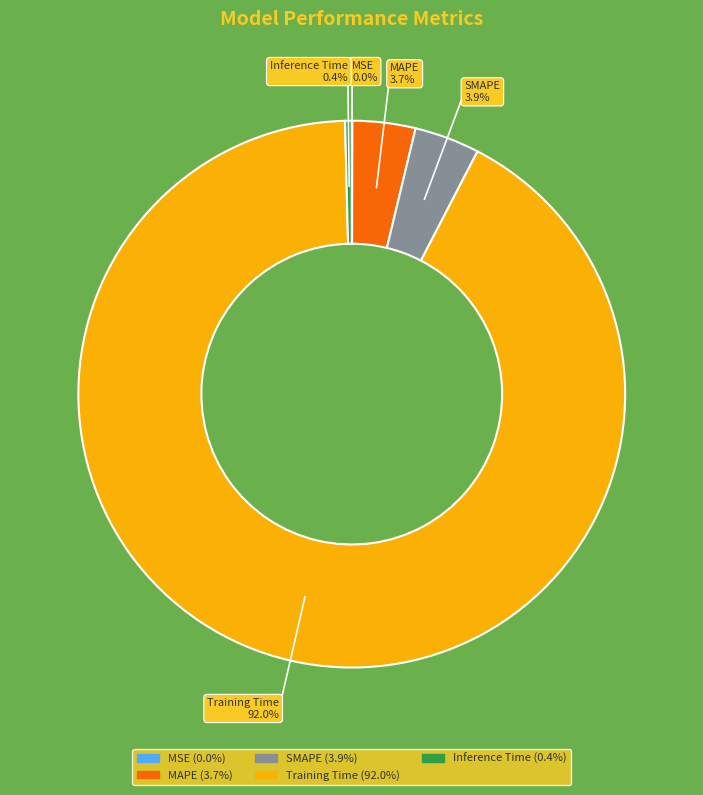

To the nearest percent, what is the difference between the largest and smallest slice percentages?

92%